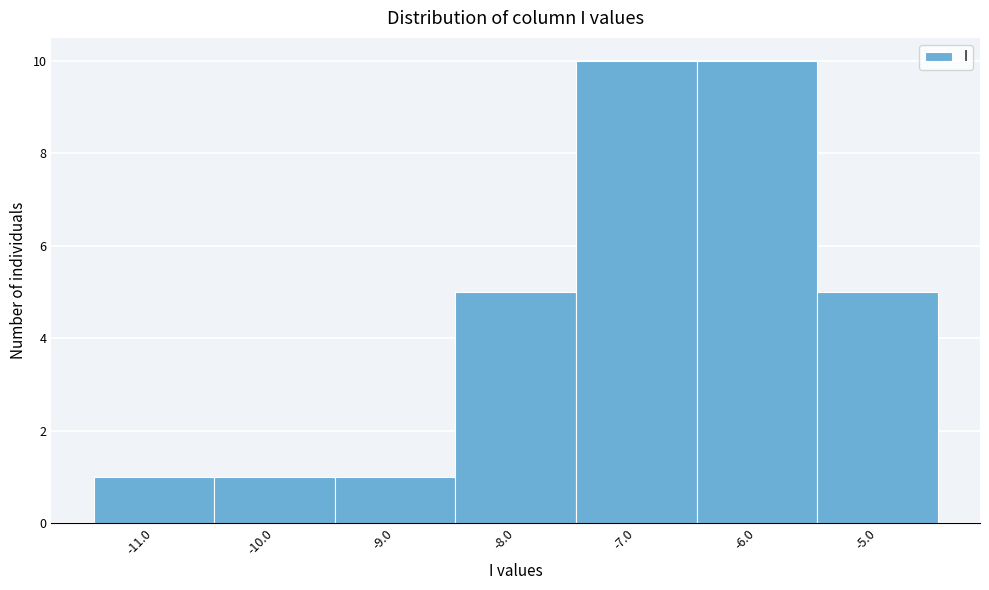

What is the height of the bar covering -6.5 to -5.5 on the x-axis? The values are not printed on the chart, so give them approximately, as read against the axis.

10